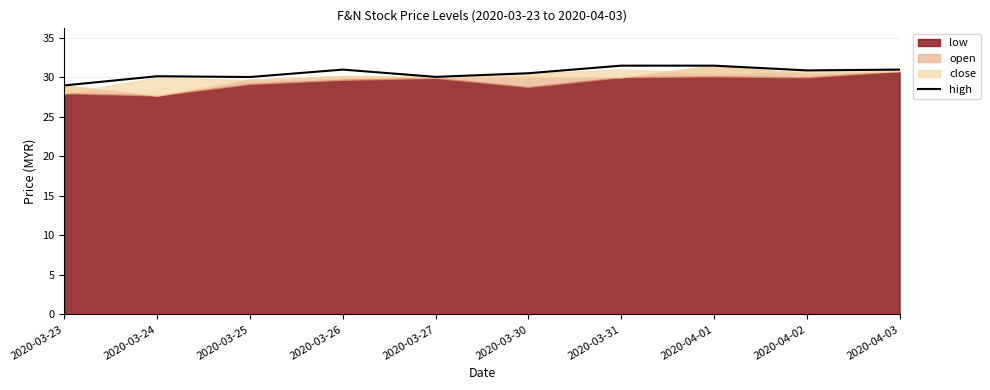

Does the chart have visible grid lines?

Yes